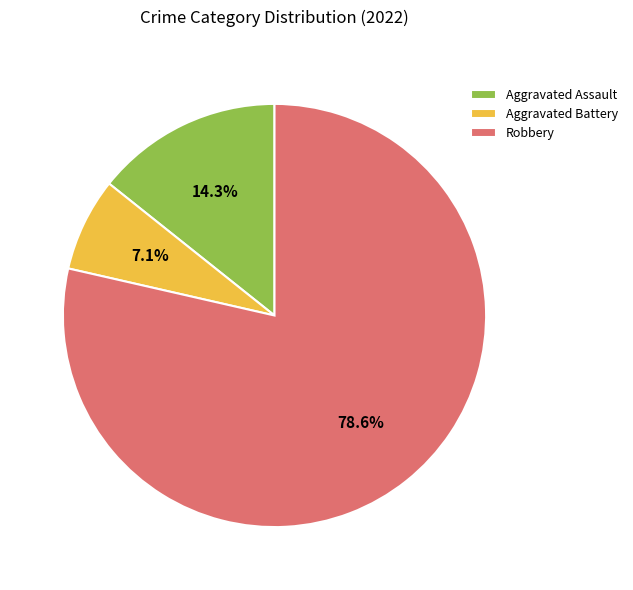

How many segments does this pie chart have?

3